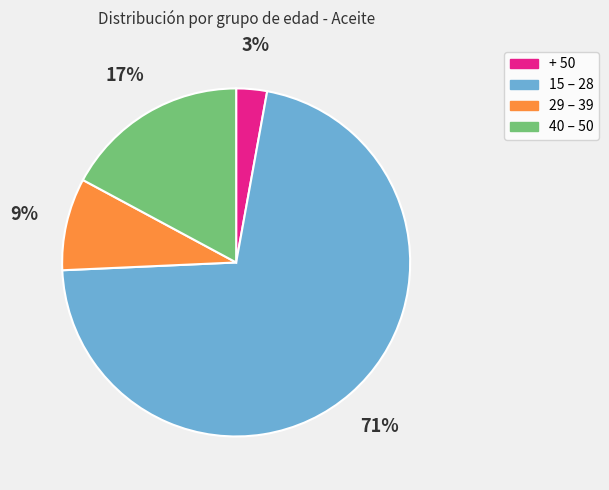

Which slice is the largest?

15 – 28